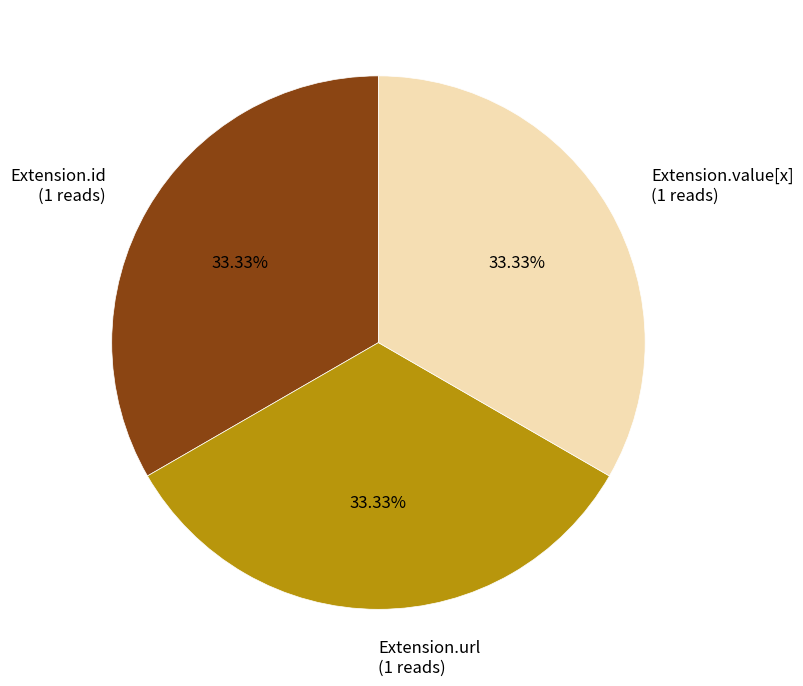

Does Extension.value[x] (1 reads) represent more than half of the total?

No